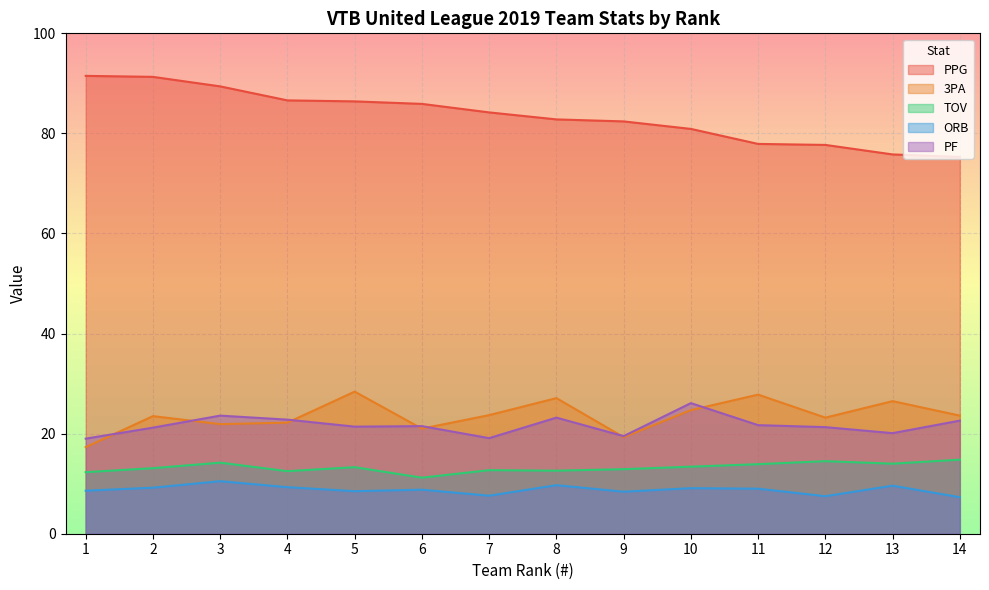

How many interior local valleys does the 3PA series have?

4